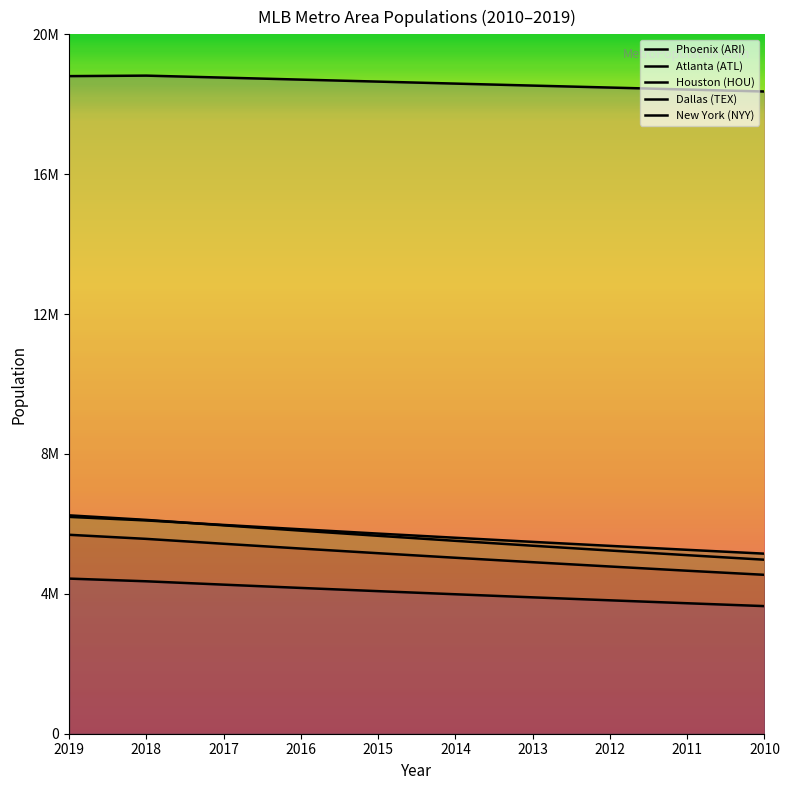

True or false: Dallas (TEX) and Houston (HOU) cross at least once.

True